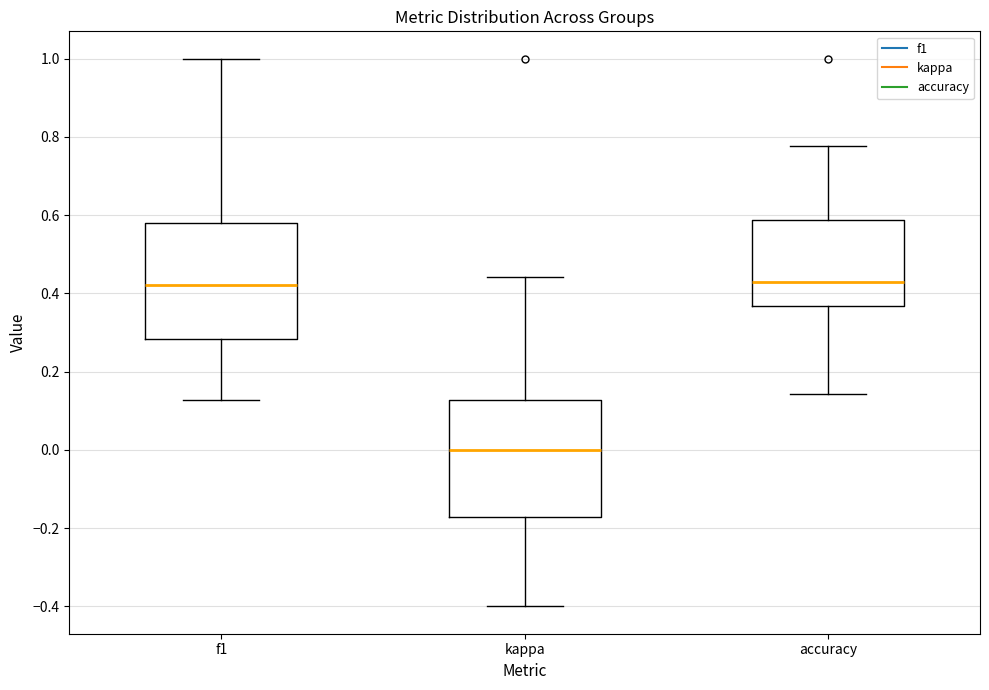

Reading left to right, transcribe this box plot: for each box, give where its median line is, the range the box spans, and where its two whiskers end, as read against the y-axis. The values are not printed on the chart, so give them approximately, as read against the axis.

f1: median 0.42, box 0.28 to 0.58, whiskers 0.12 to 1.00
kappa: median 0.00, box -0.18 to 0.12, whiskers -0.40 to 0.44
accuracy: median 0.42, box 0.36 to 0.58, whiskers 0.14 to 0.78